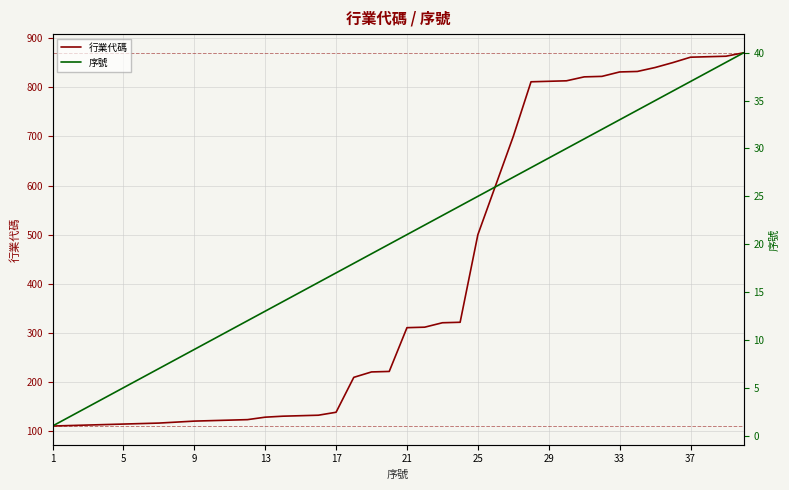

What is the difference between the 行業代碼 values at 15 and 10?

10